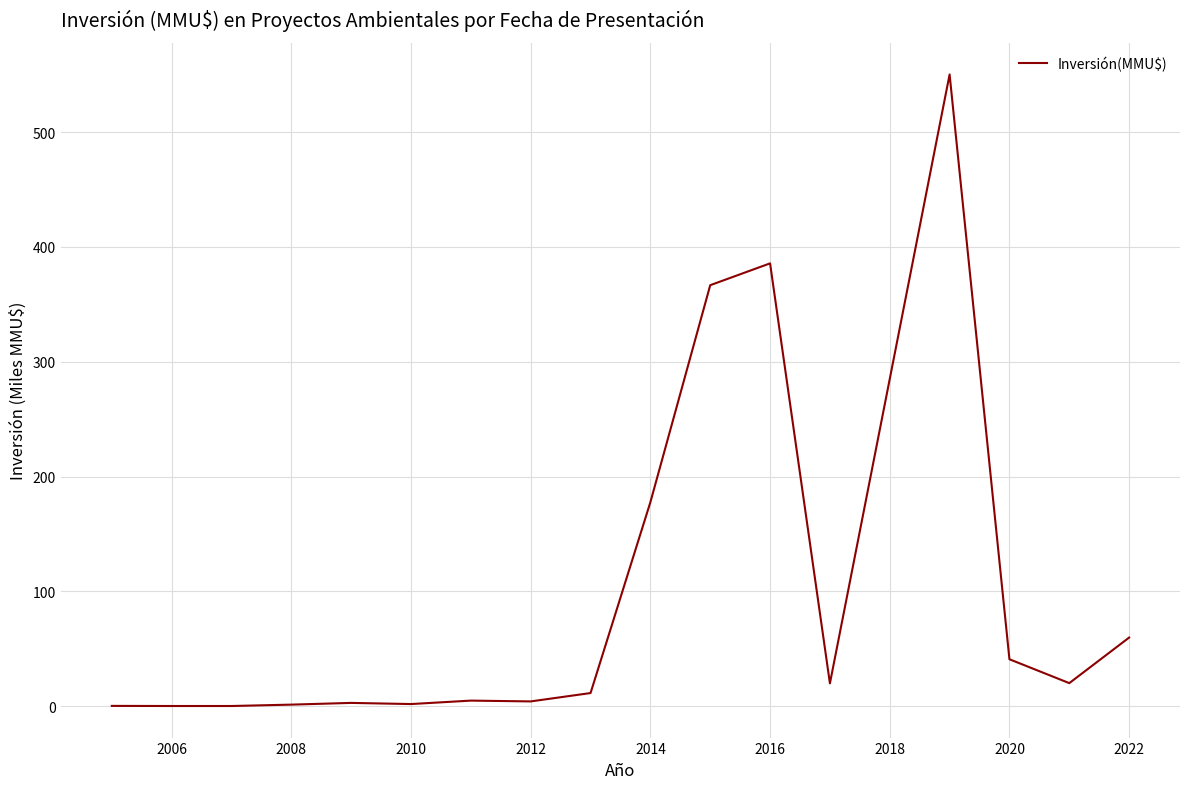

What is the greatest value displayed?

550.2